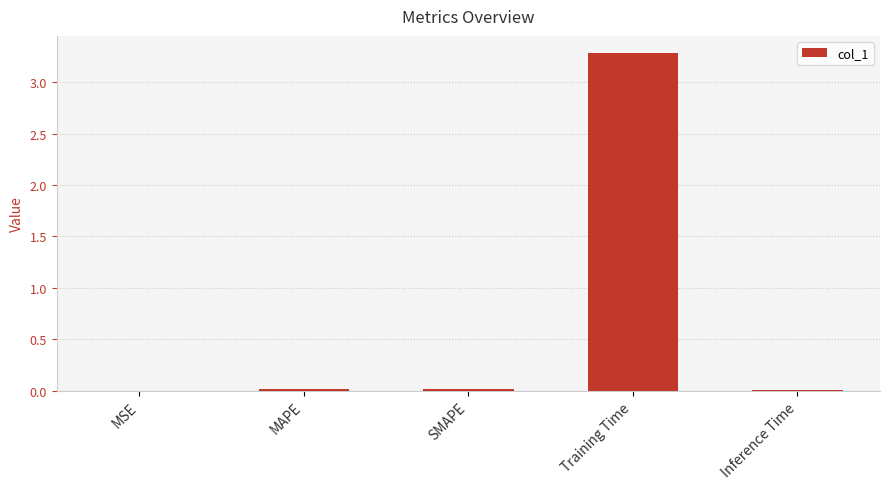

The chart shows a value of 0.0 at MSE. True or false?

True